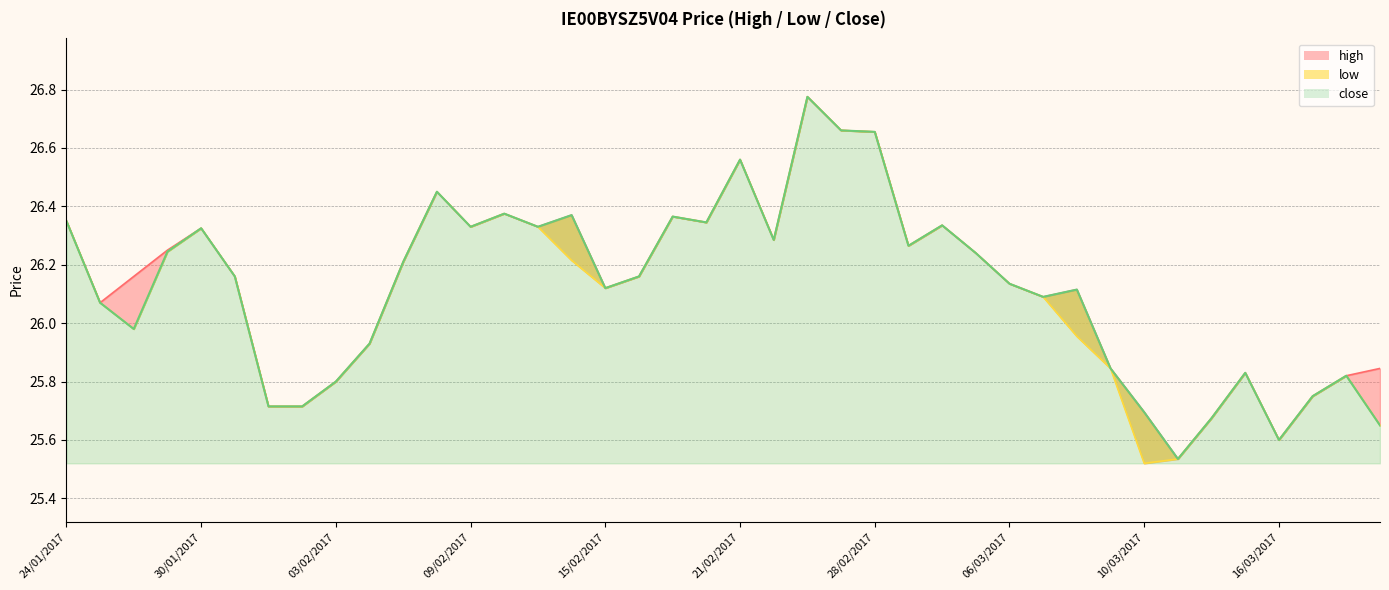

The high series shows 12.9 at 07/02/2017. True or false?

False